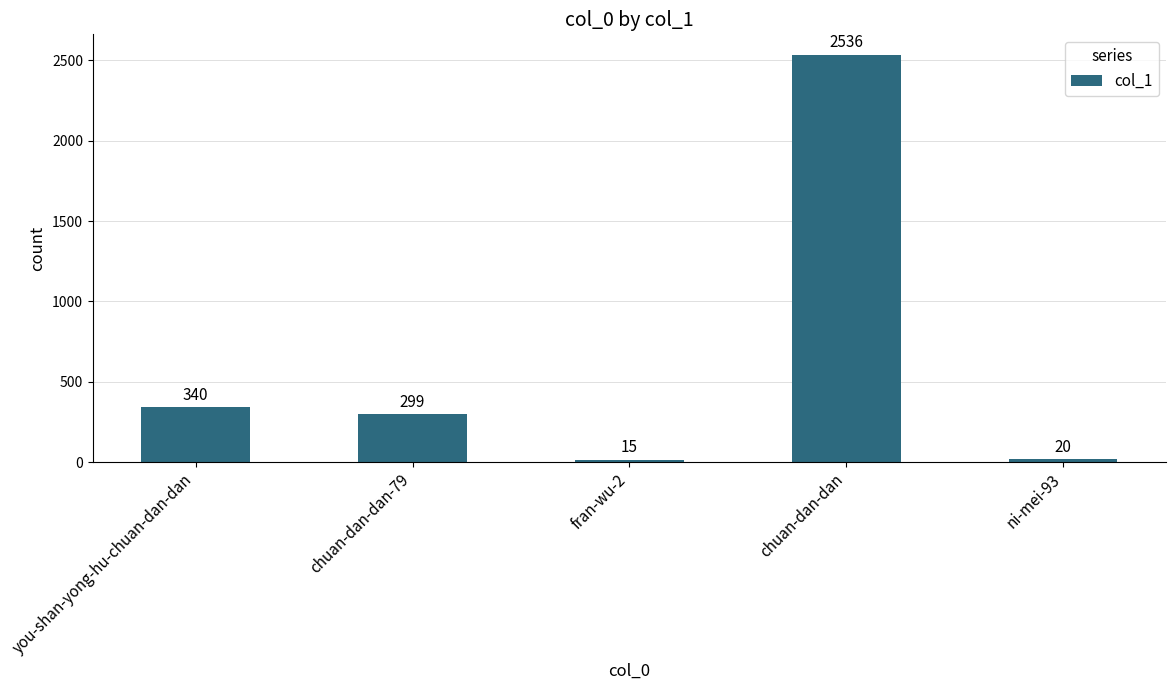

What is the label of the 5th bar from the right?

you-shan-yong-hu-chuan-dan-dan